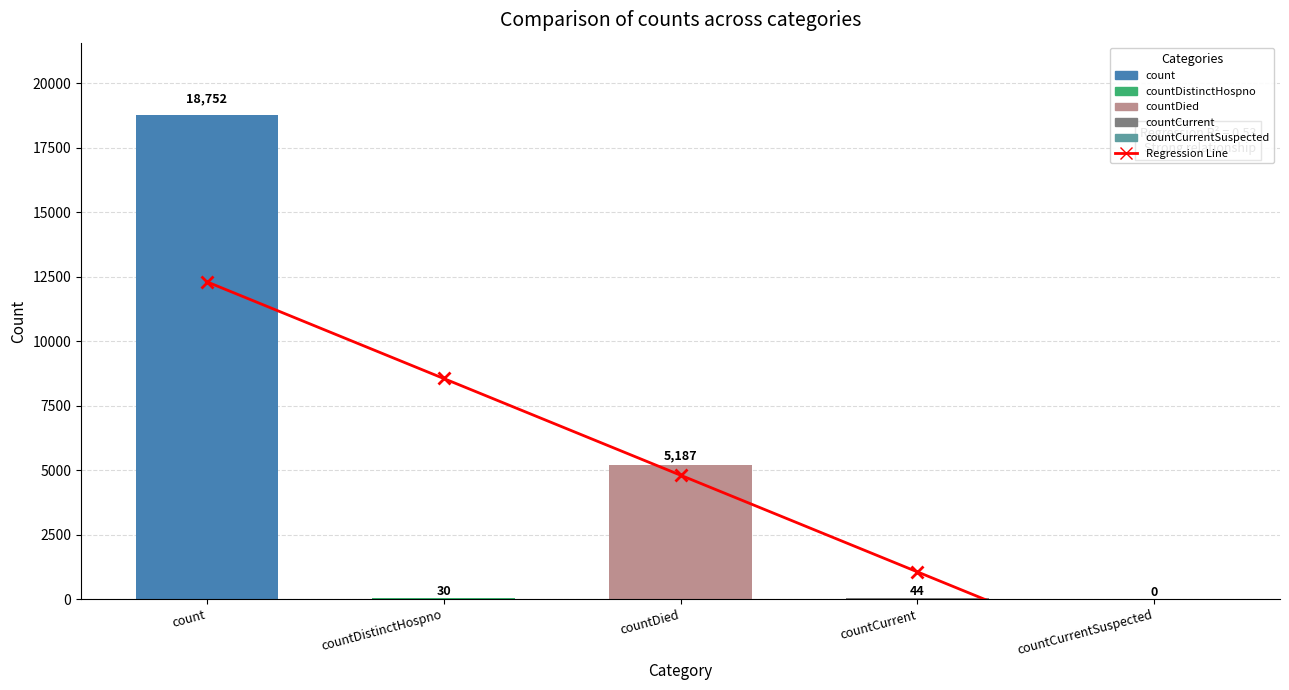

Read the Values value at count.

18752.0